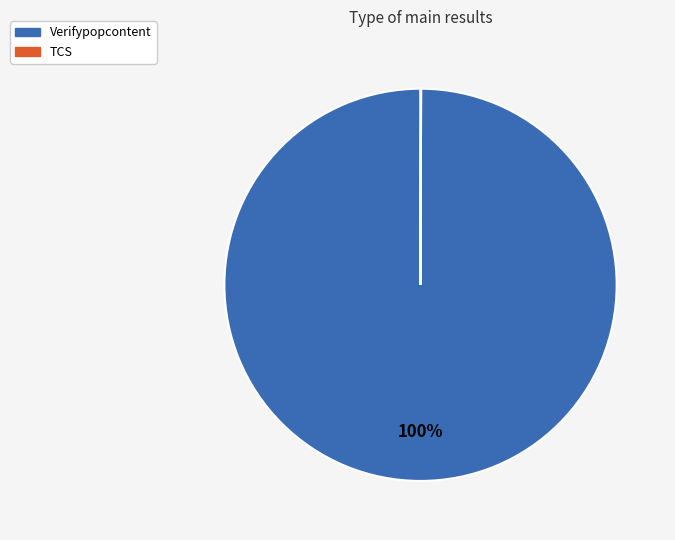

To the nearest percent, what is the difference between the largest and smallest slice percentages?

100%